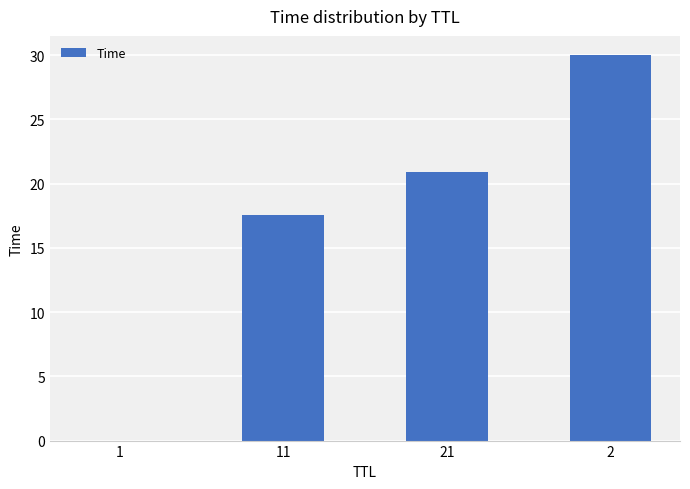

Between 1 and 11, which is larger?

11